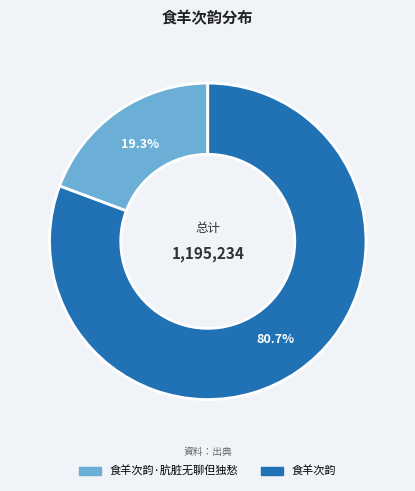

To the nearest percent, what is the difference between the 食羊次韵·肮脏无聊但独愁 and 食羊次韵 slice percentages?

61%